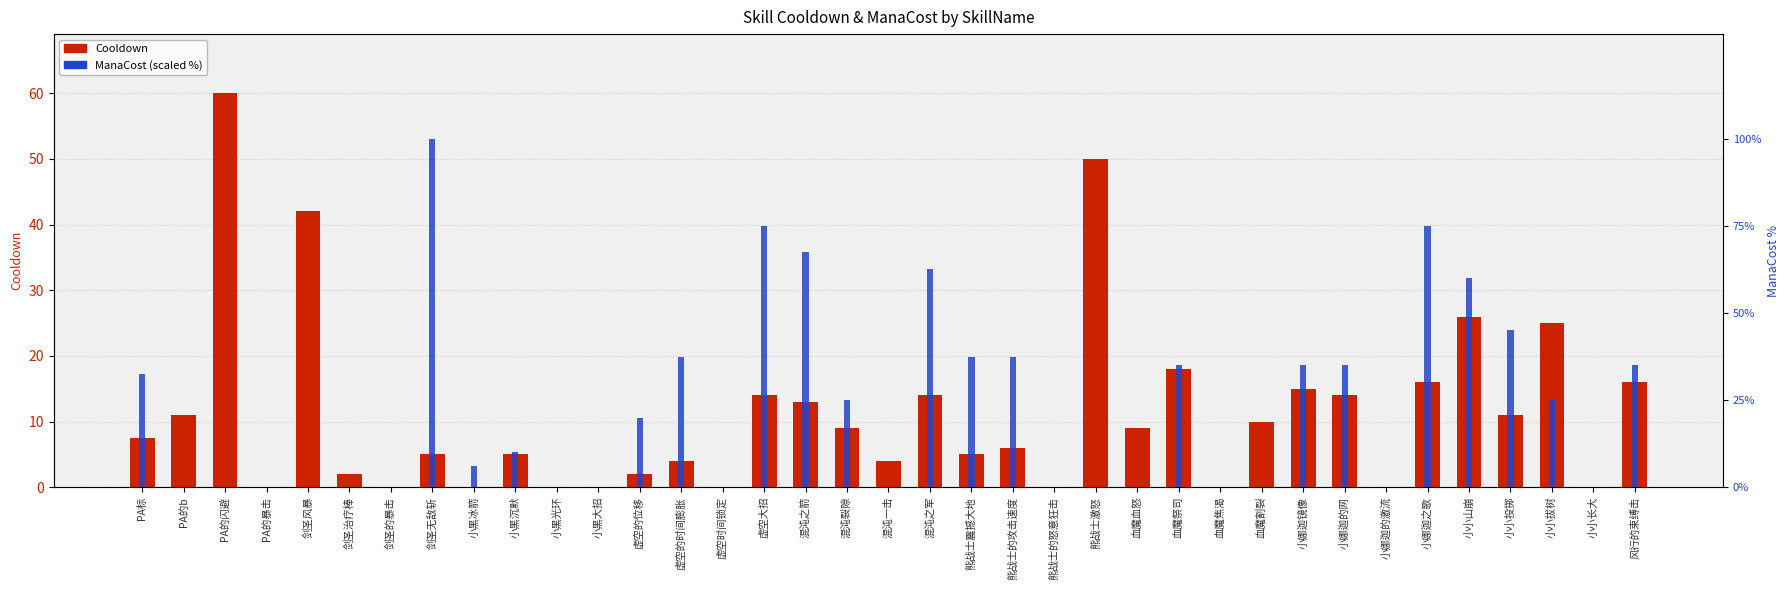

The Cooldown series shows 2.0 at 剑圣治疗棒. True or false?

True